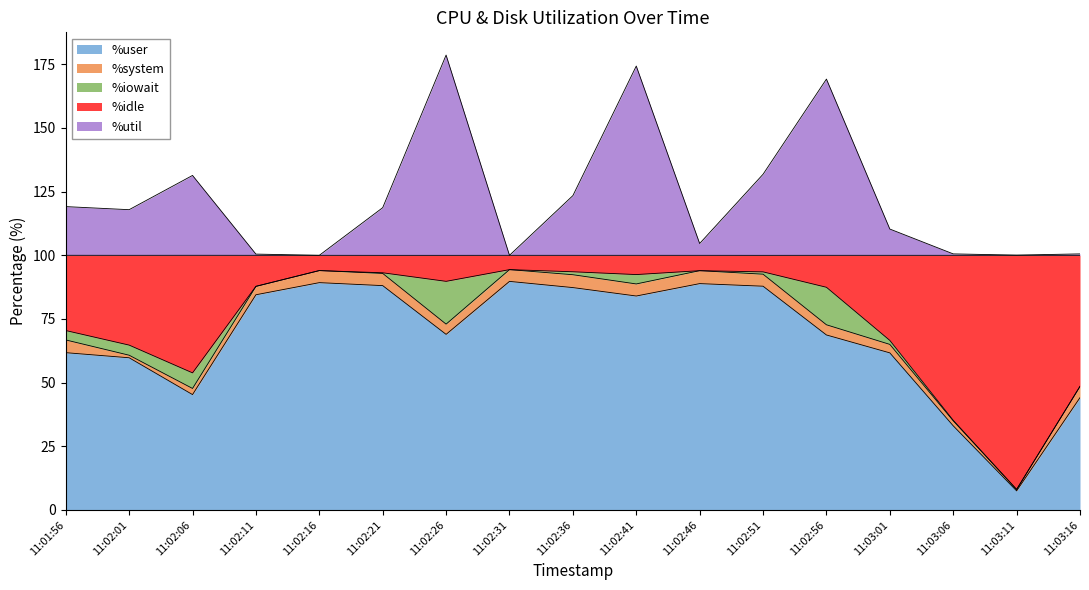

The value of %user at 11:02:11 is 84.5. True or false?

True